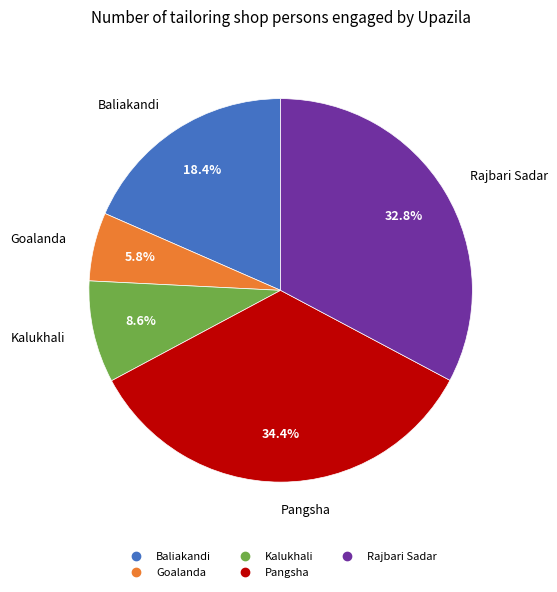

Which has a higher value, Rajbari Sadar or Pangsha?

Pangsha